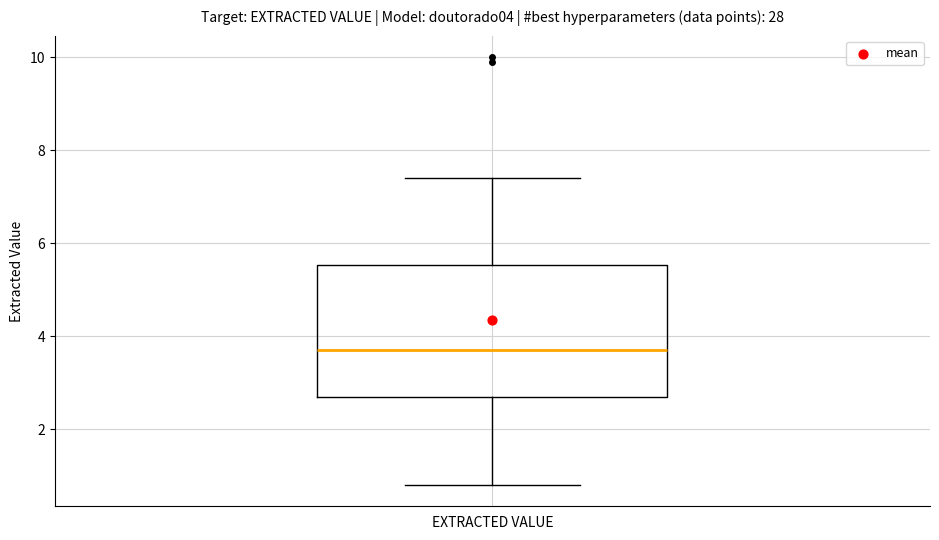

Read this box plot against the y-axis: the position of the median line, the range covered by the box, and the ends of both whiskers. The values are not printed on the chart, so give them approximately, as read against the axis.

median 3.8, box 2.8 to 5.6, whiskers 0.8 to 7.4